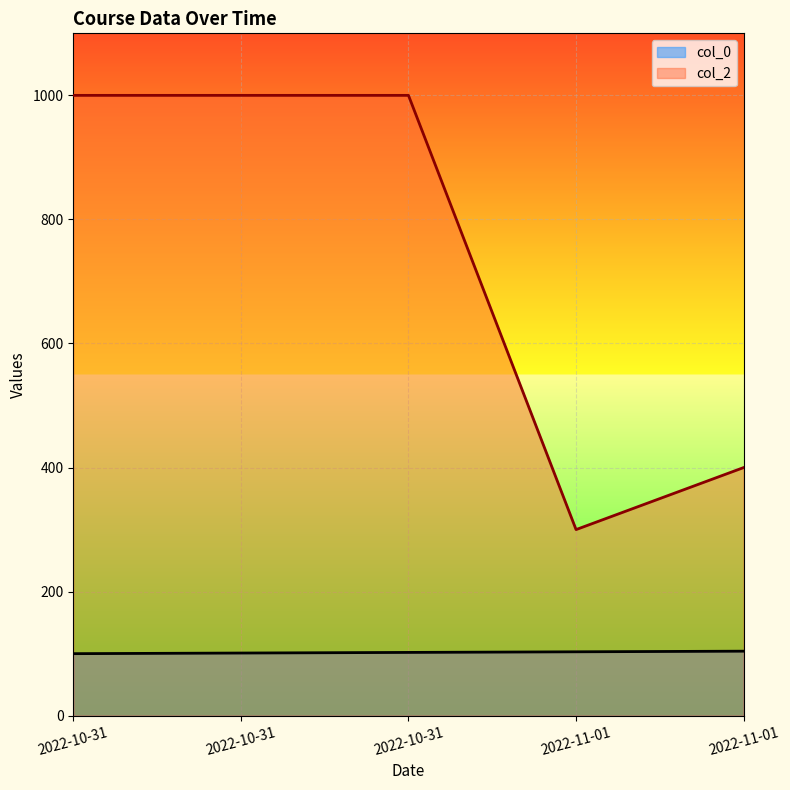

What is the difference between the highest and lowest values at 2022-11-01?

197